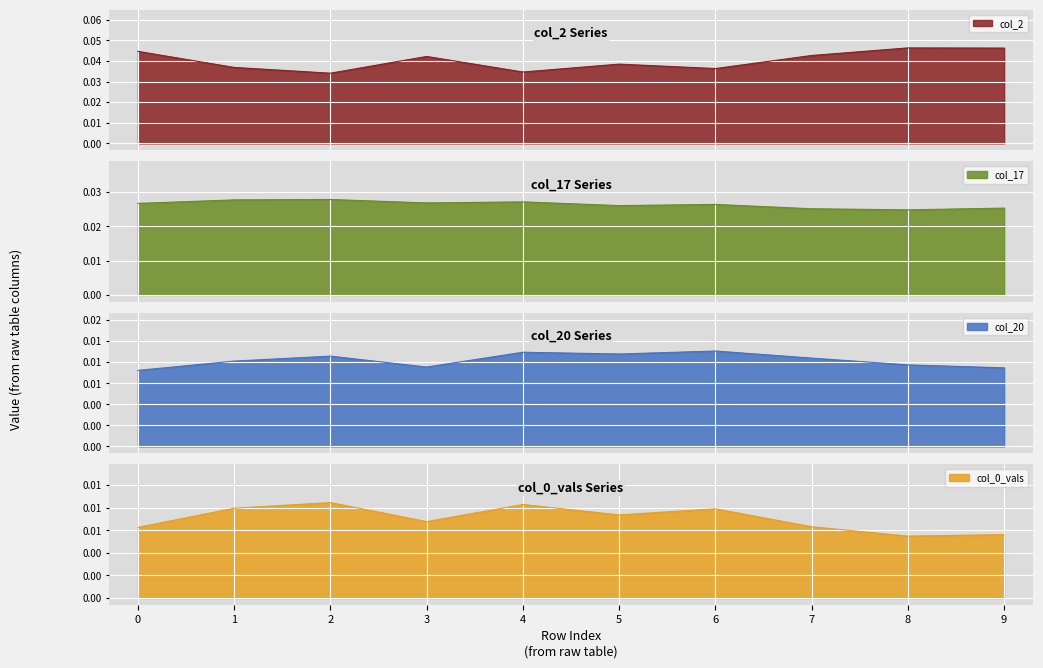

Between 1 and 2, which series saw the biggest shift?

col_2